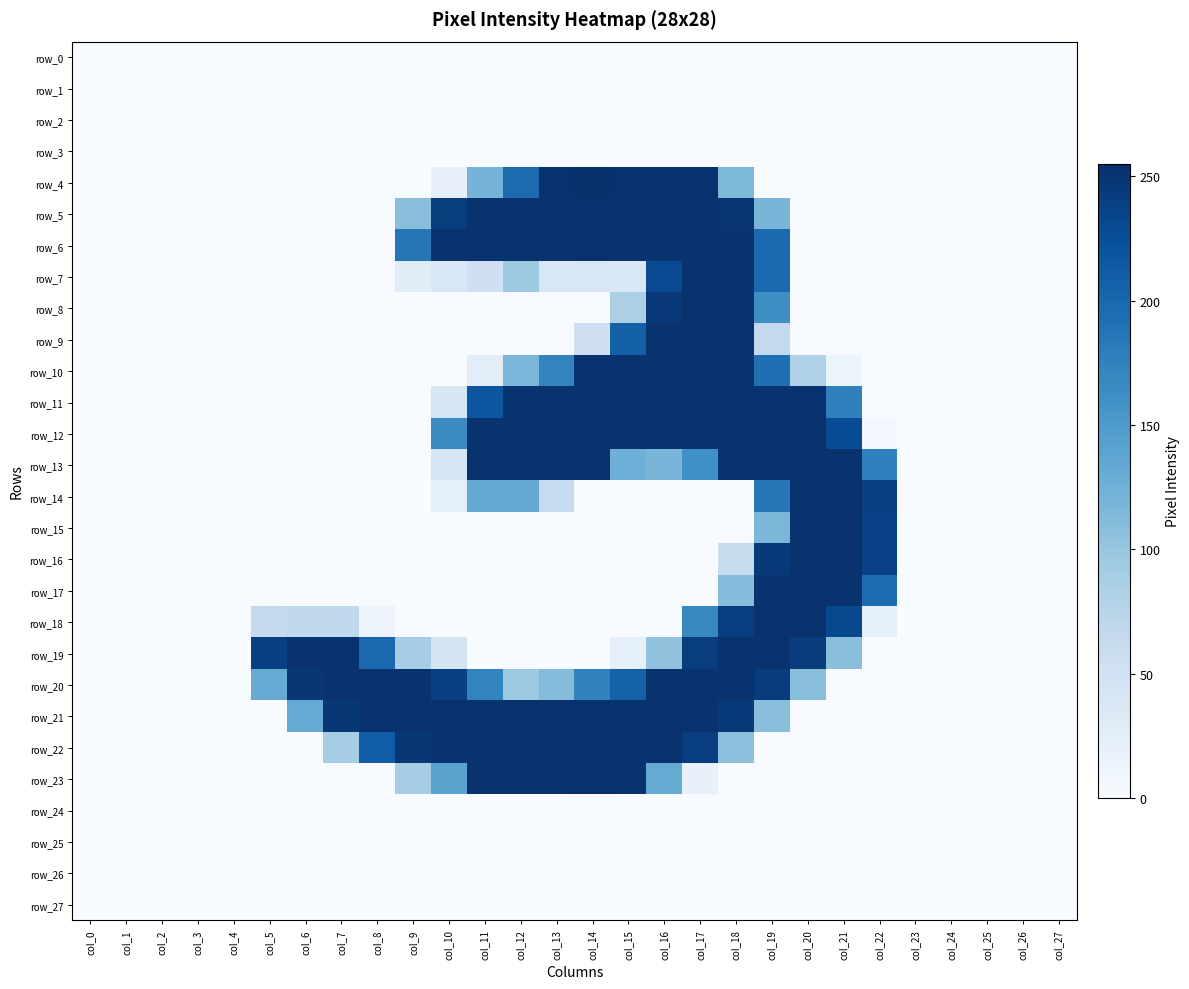

True or false: row_20 has a value of 96 at col_12.

True